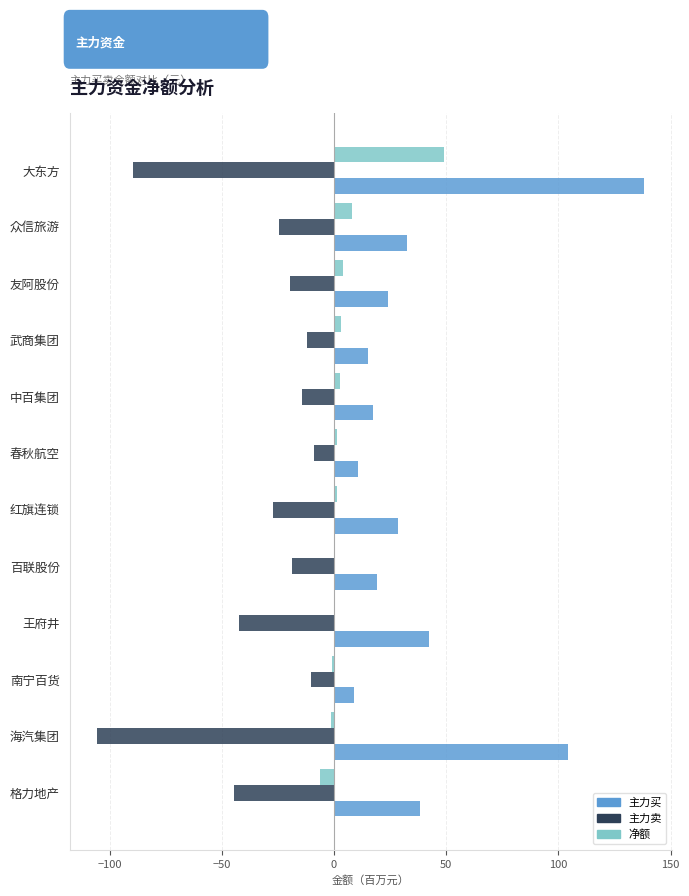

At which category is the sum across all series the highest?

大东方